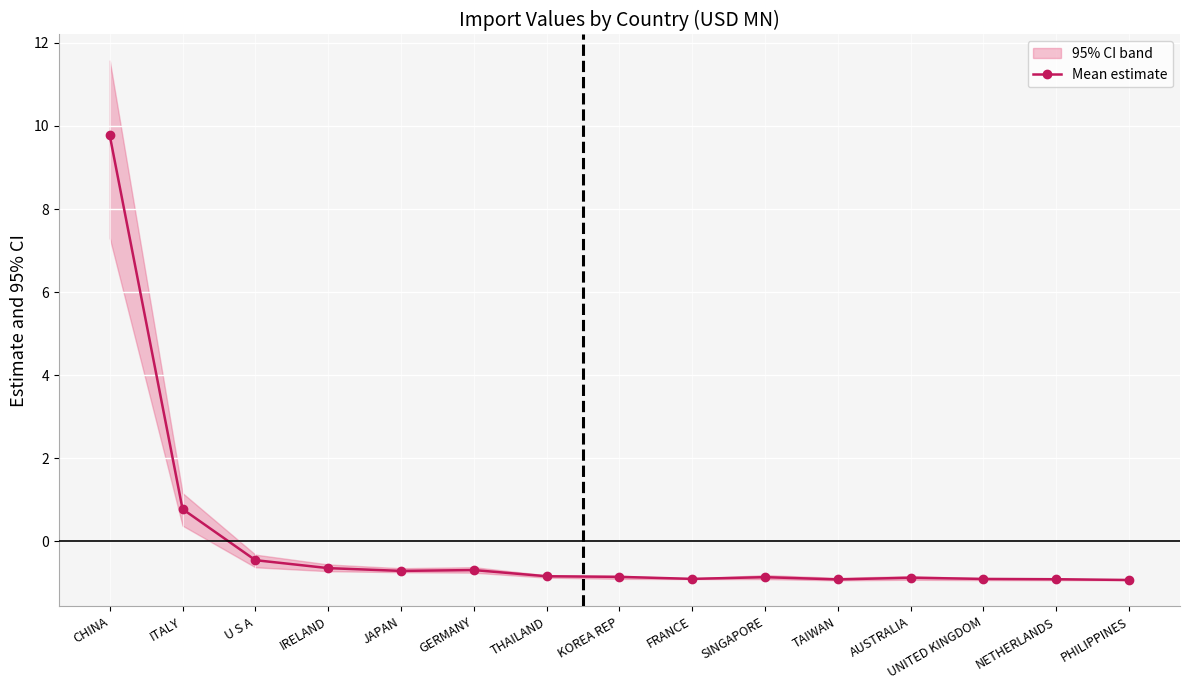

Which category has the highest value across all series?

CHINA